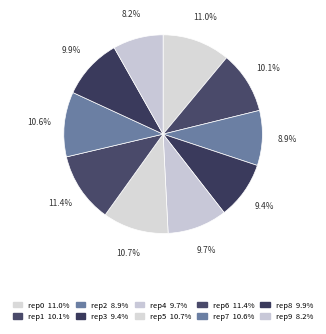

How many segments does this pie chart have?

10